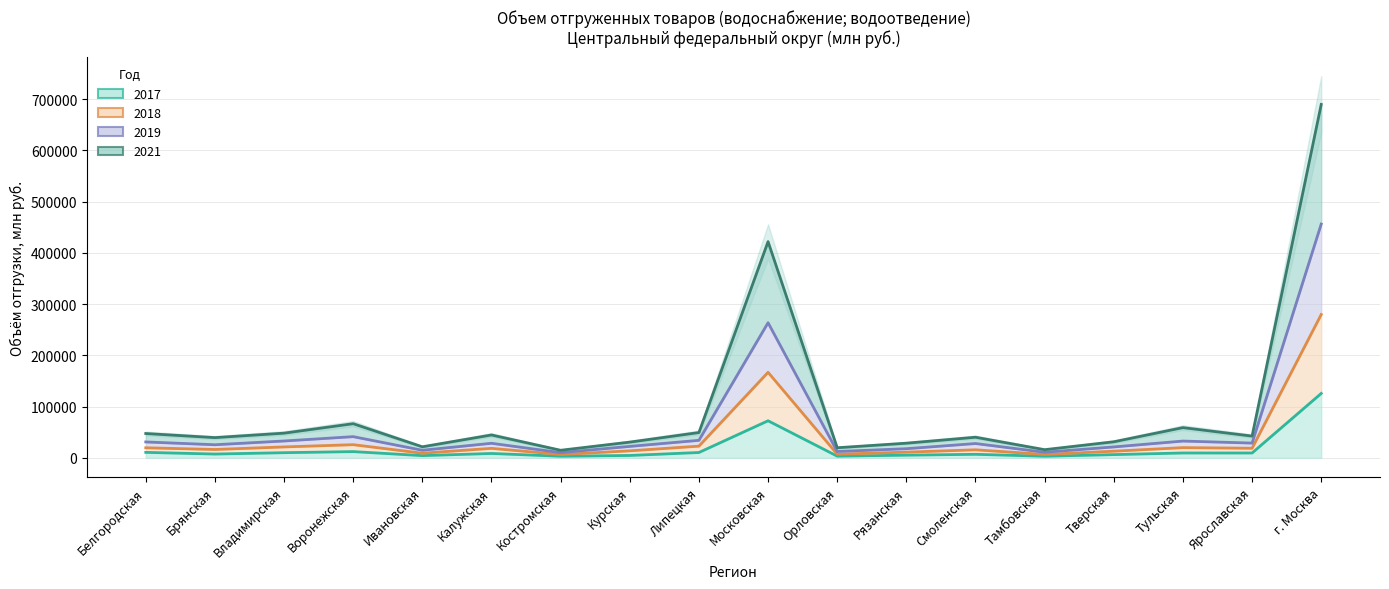

What is the sum of the 2019 values at Липецкая and Брянская?

59632